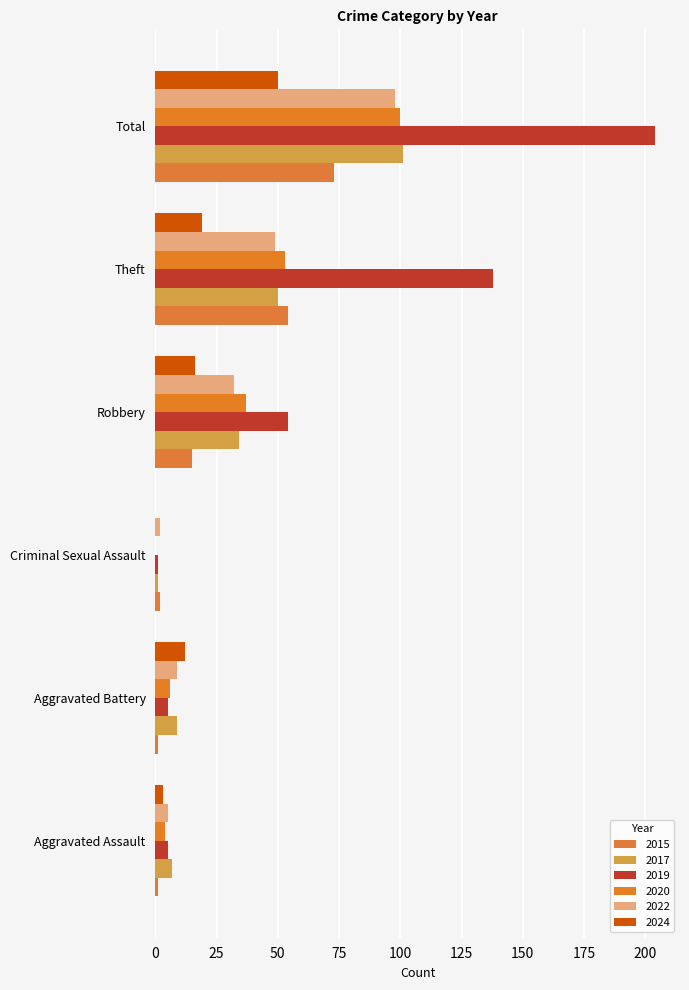

What is the label of the 3rd bar from the left?

Criminal Sexual Assault